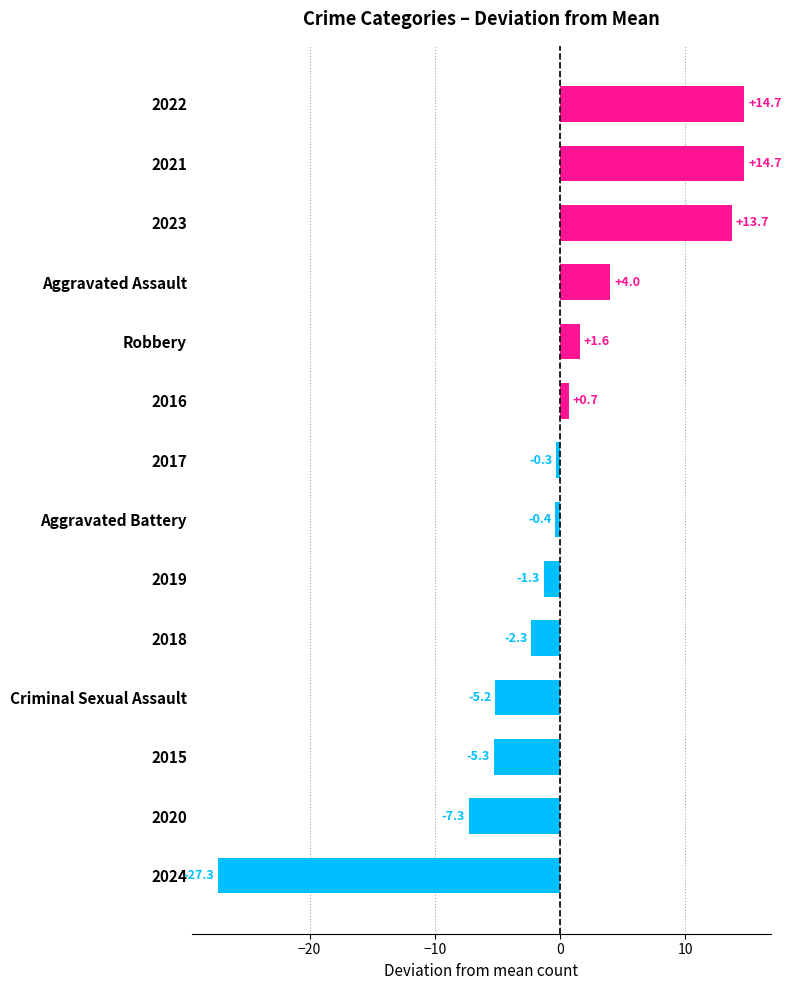

Reading bottom to top, transcribe all the data shown in this chart.

-27.3	-7.3	-5.3	-5.2	-2.3	-1.3	-0.4	-0.3	0.7	1.6	4.0	13.7	14.7	14.7